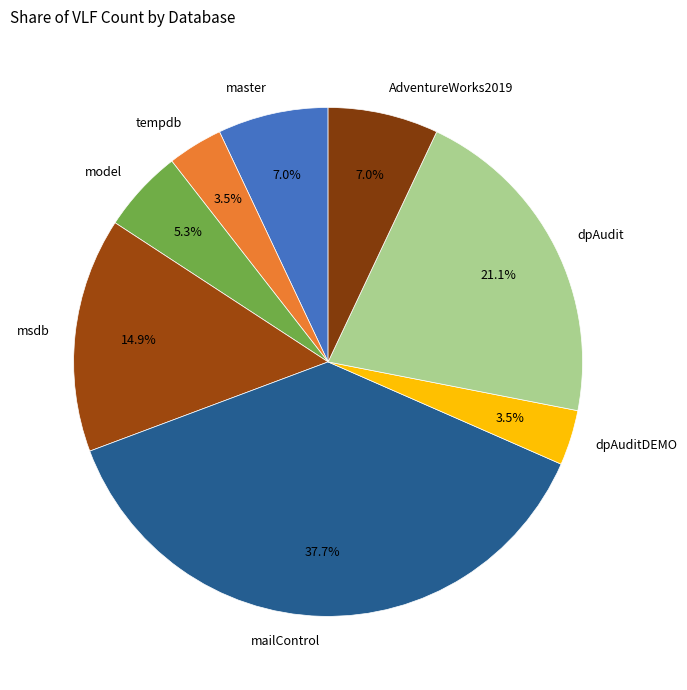

What portion of the pie excludes AdventureWorks2019?

93.0%